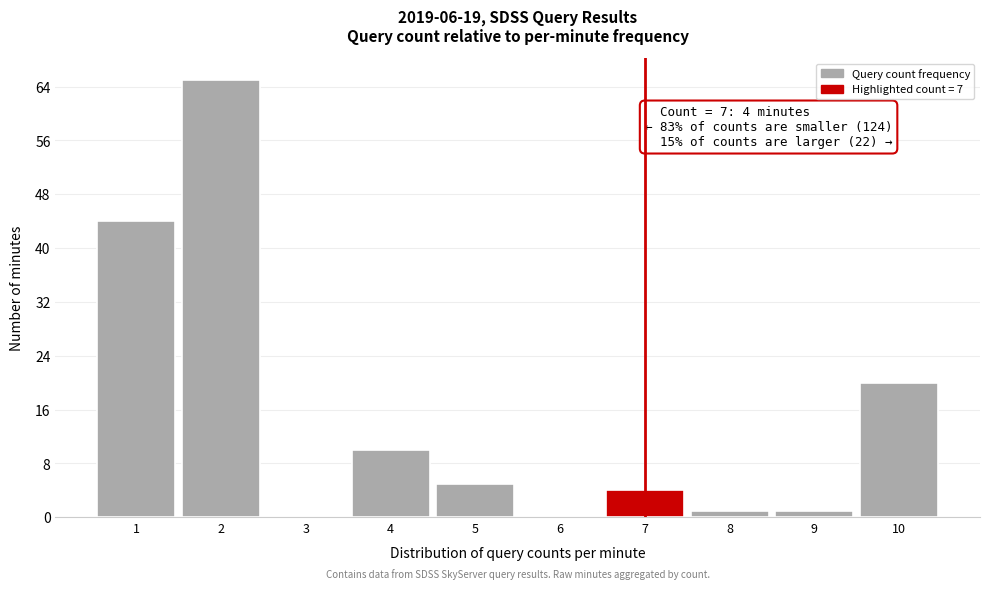

Which range on the x-axis has the tallest bar?

1.5 to 2.5